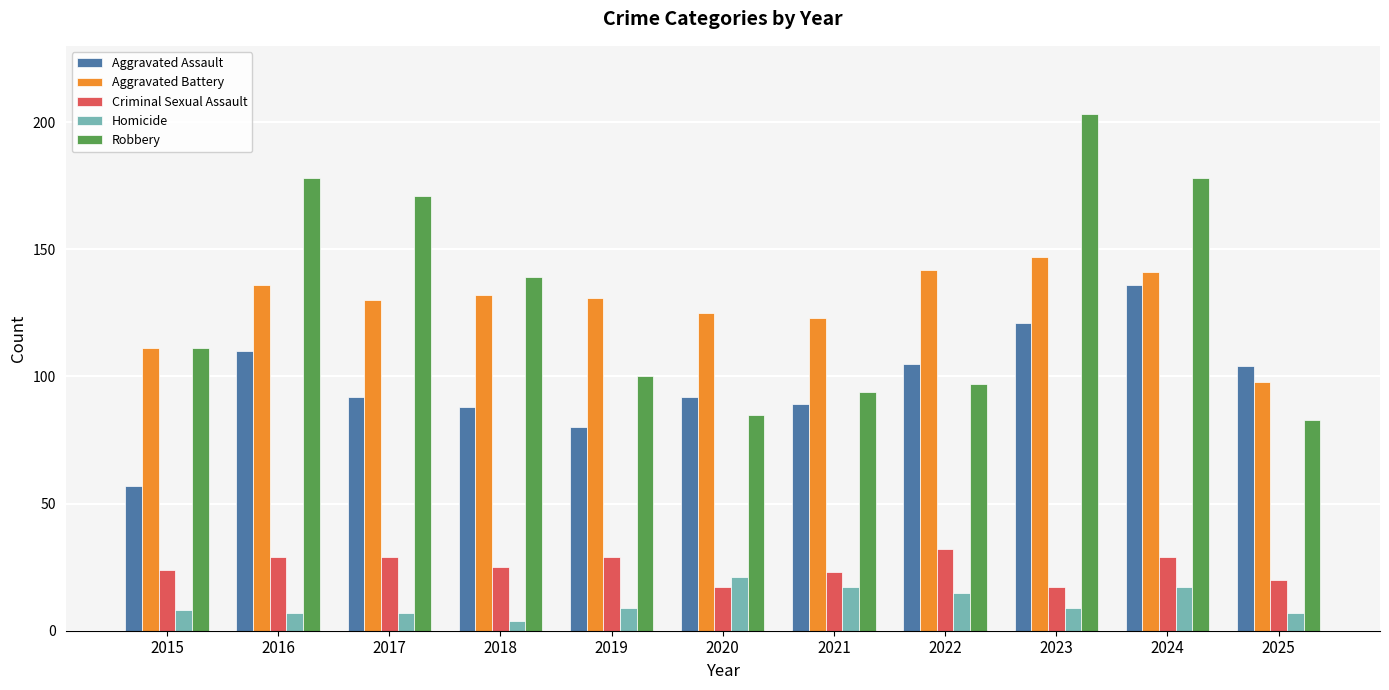

What value does the Robbery series have at 2023, to the nearest 50?

200